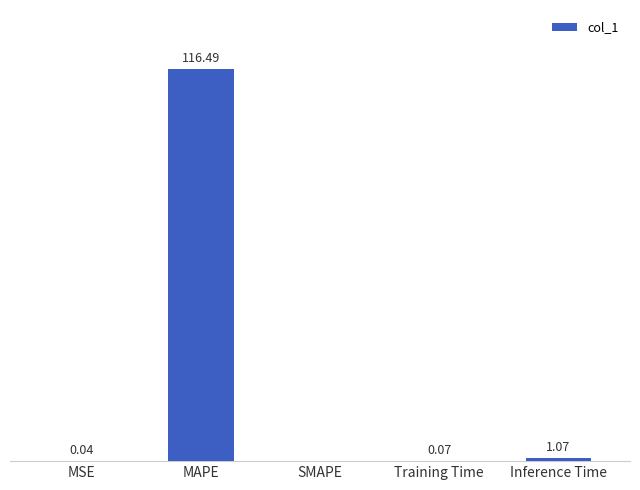

At which label is the value closest to 58?

Inference Time